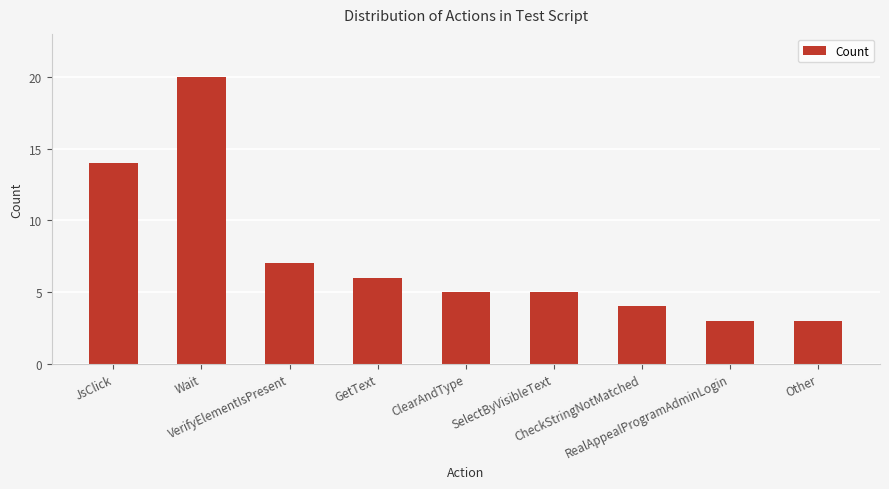

What position from the left is Other?

9